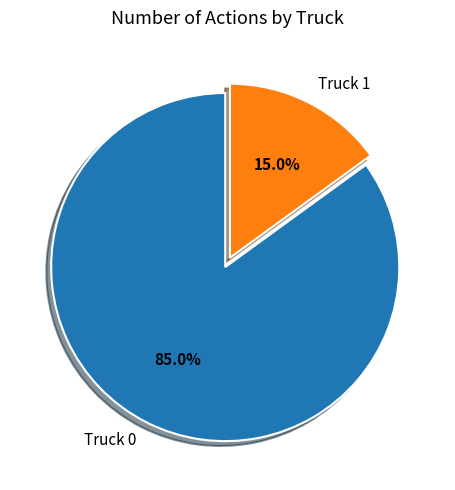

To the nearest percent, what is the difference between the Truck 1 and Truck 0 slice percentages?

70%